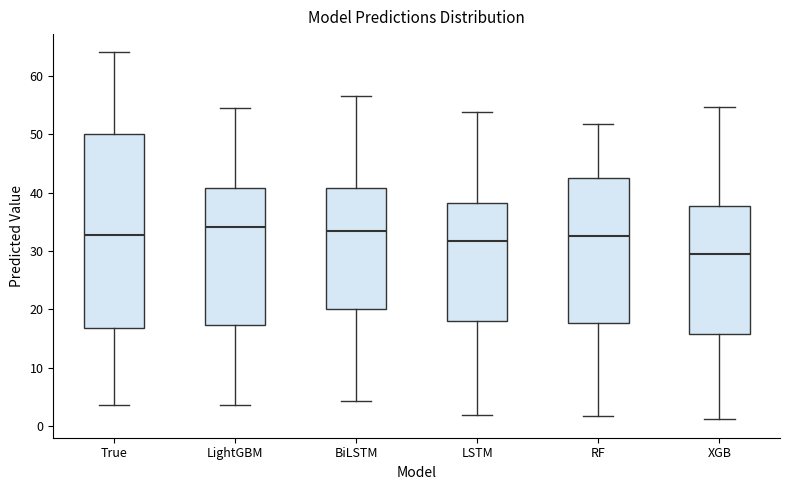

Where does the upper whisker of the box for True end on the y-axis? The values are not printed on the chart, so give them approximately, as read against the axis.

64